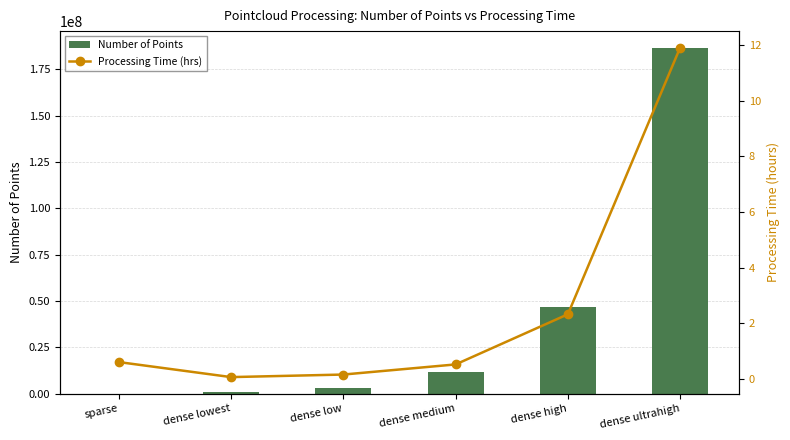

What is the smallest value displayed?

0.1